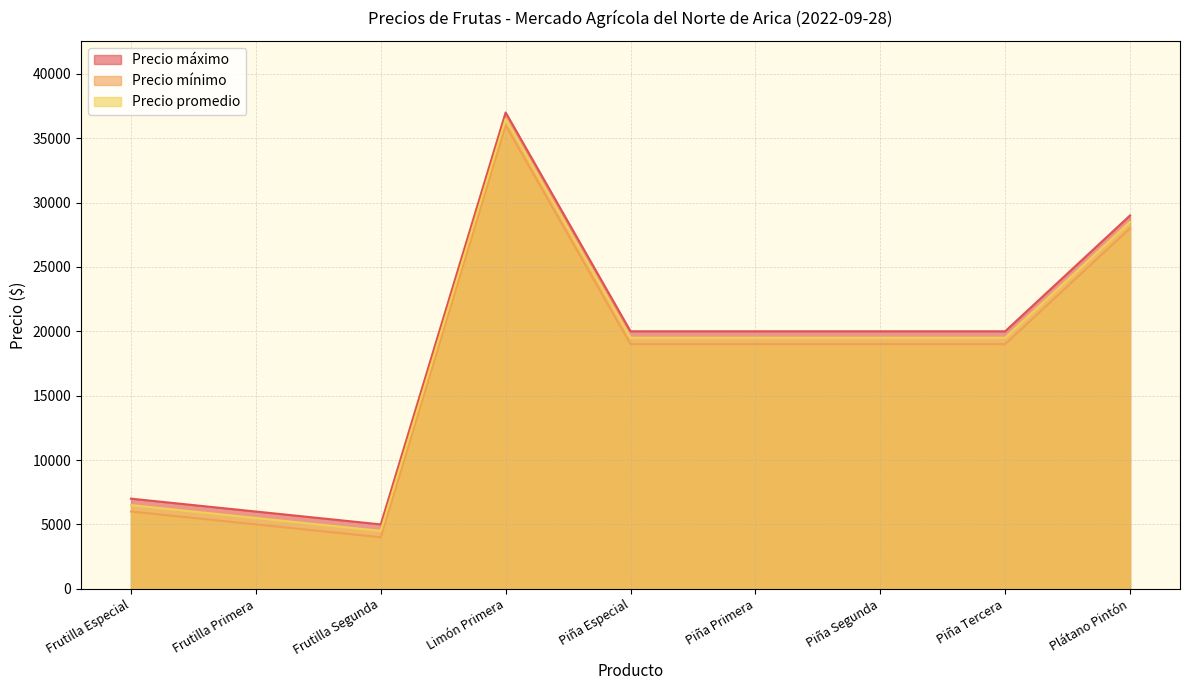

How many distinct data groups are displayed?

3